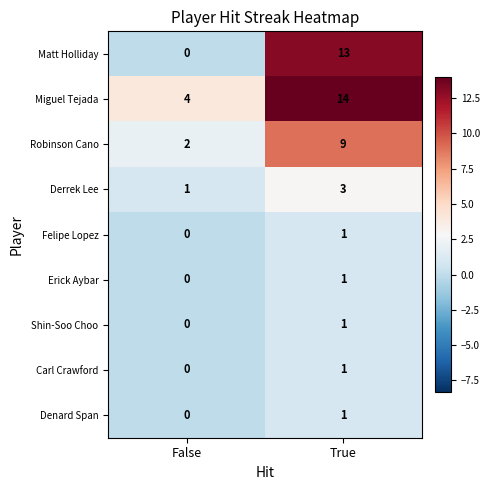

Reading right to left, what are all the values shown in this chart?

Matt Holliday: 13	0
Miguel Tejada: 14	4
Robinson Cano: 9	2
Derrek Lee: 3	1
Felipe Lopez: 1	0
Erick Aybar: 1	0
Shin-Soo Choo: 1	0
Carl Crawford: 1	0
Denard Span: 1	0